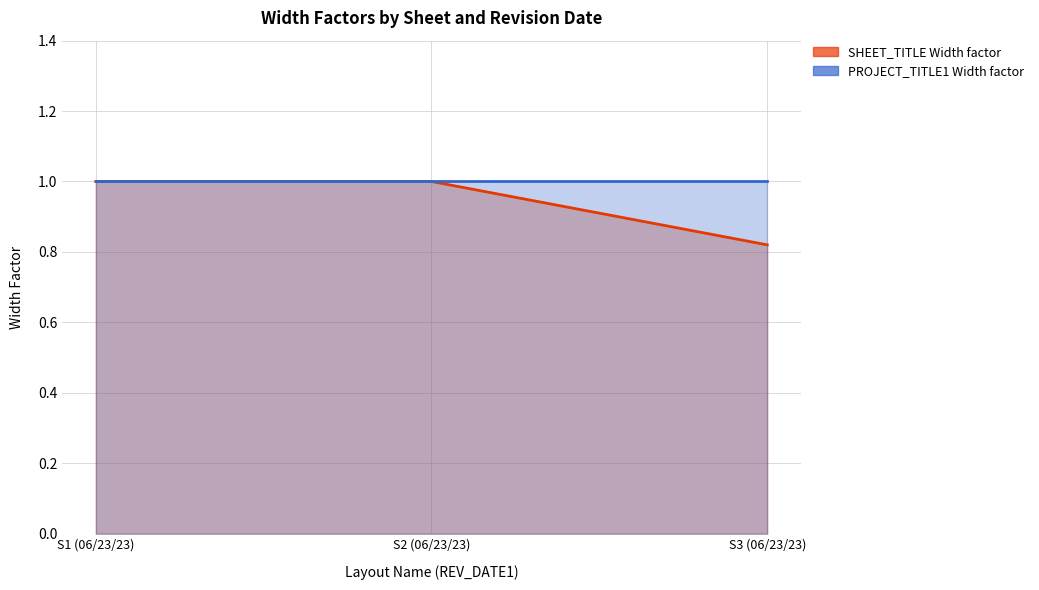

What value does the data have at S2 (06/23/23)?

1.0